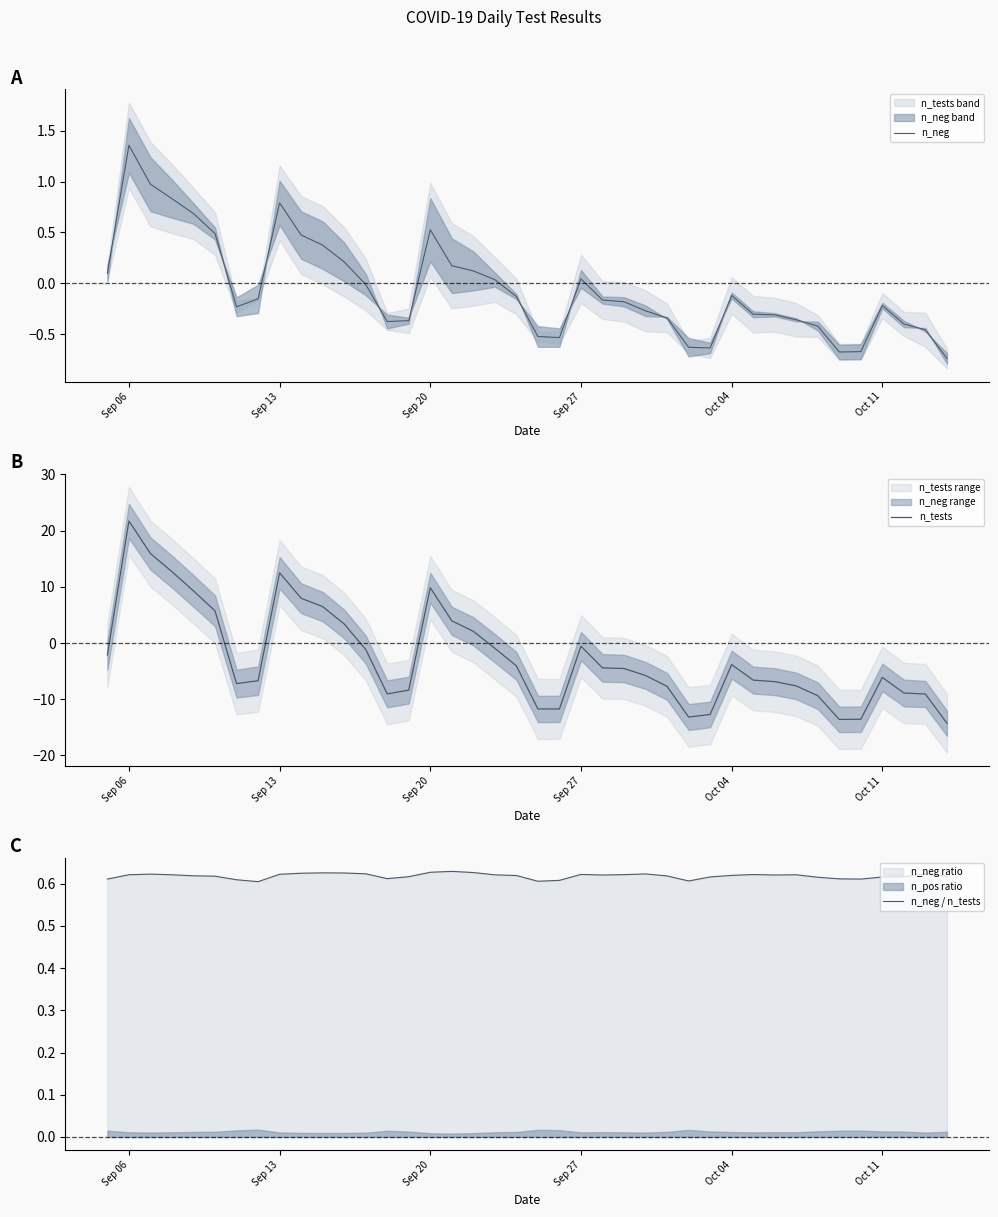

Count the number of categories in the chart.

40